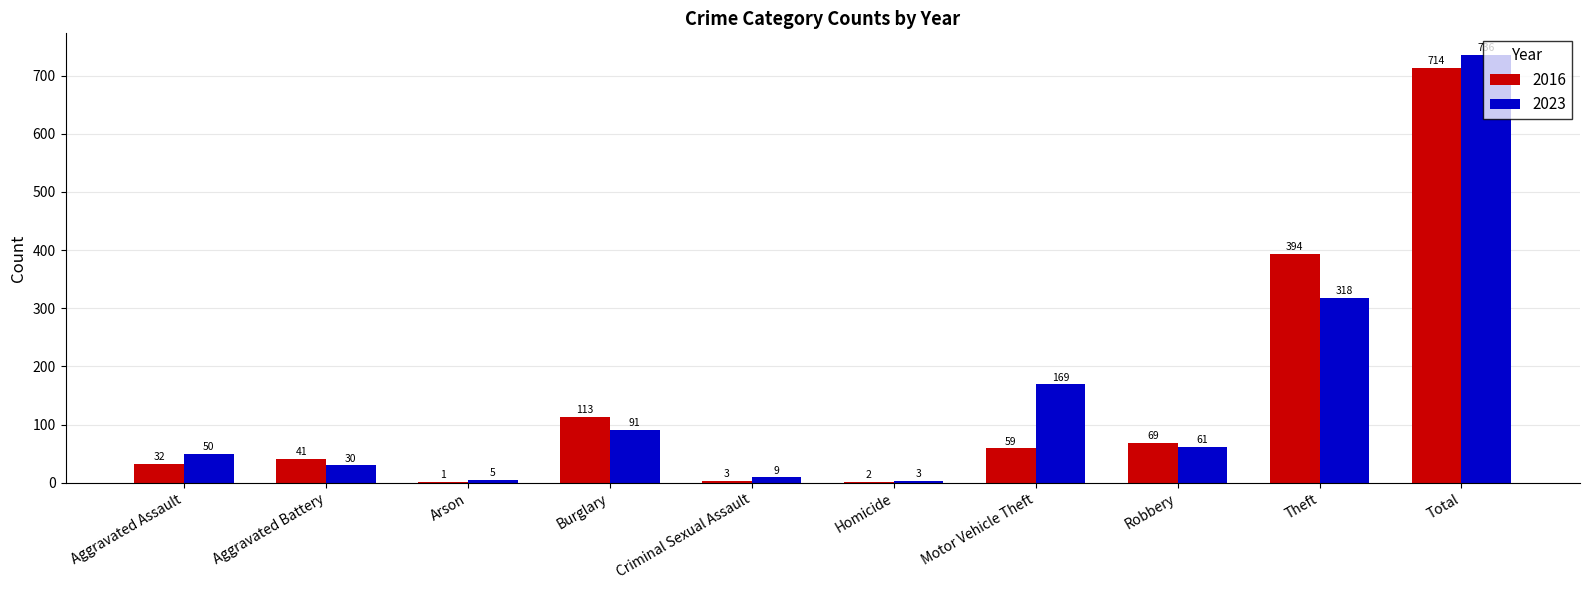

What is the maximum value for 2016?

714